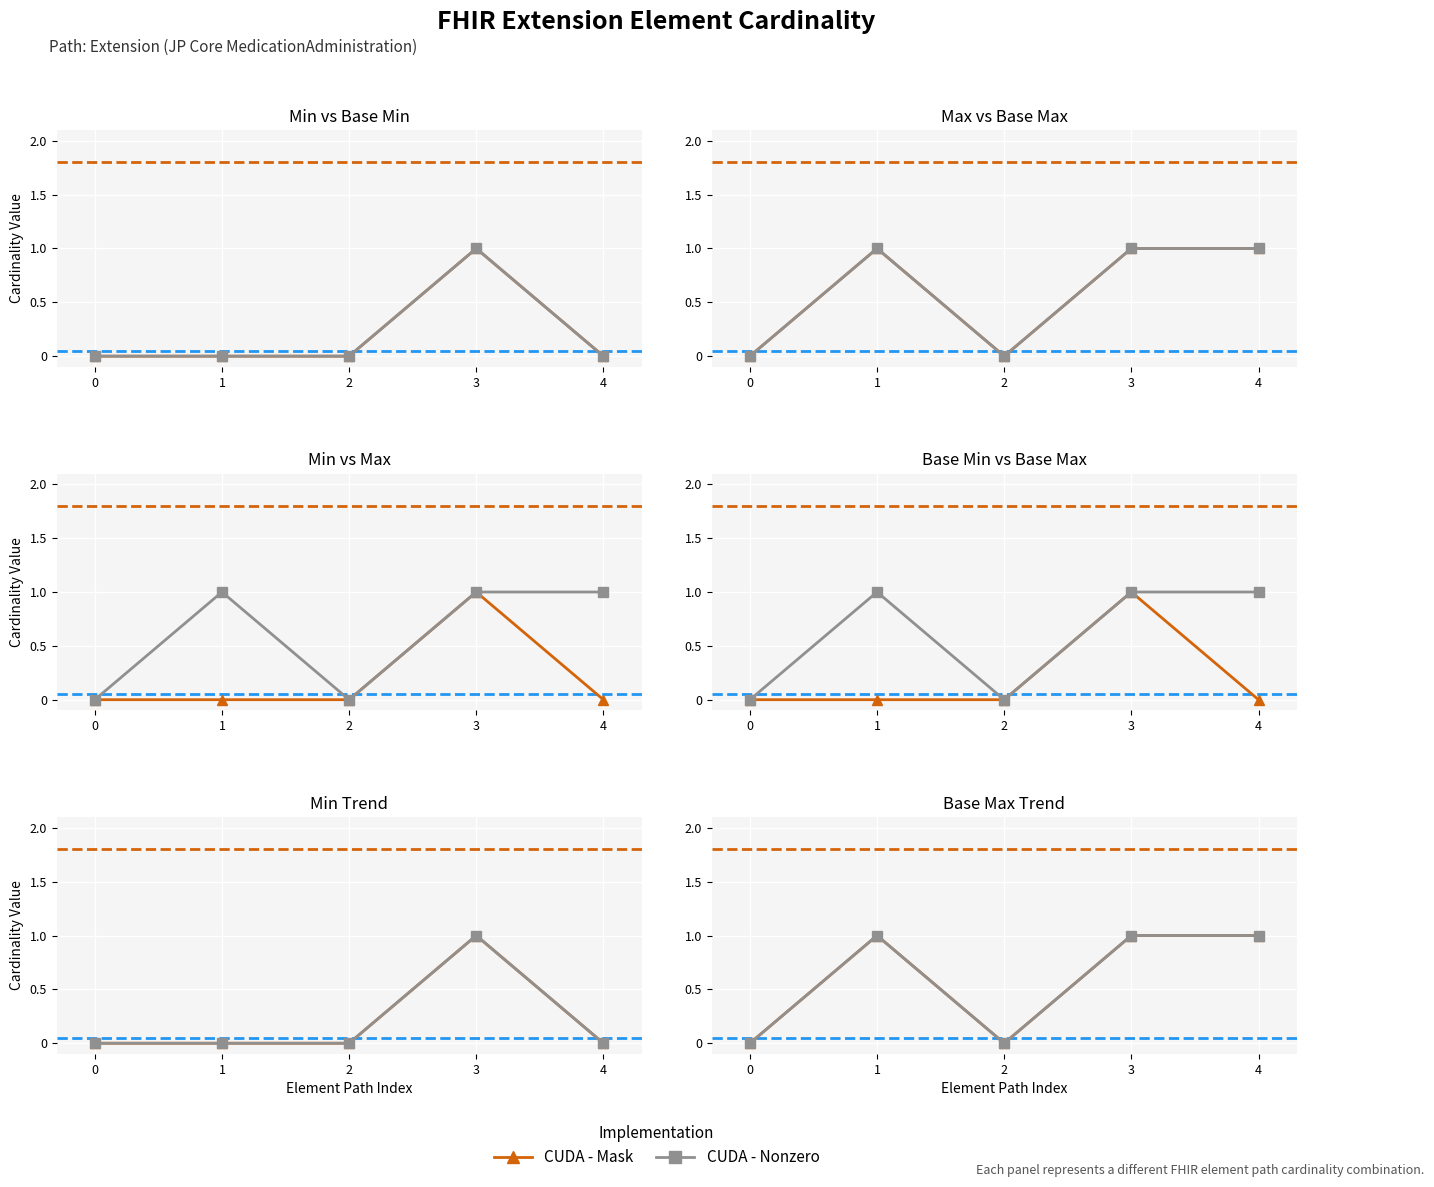

True or false: CUDA - Max and CUDA - Base Max intersect in this chart.

False